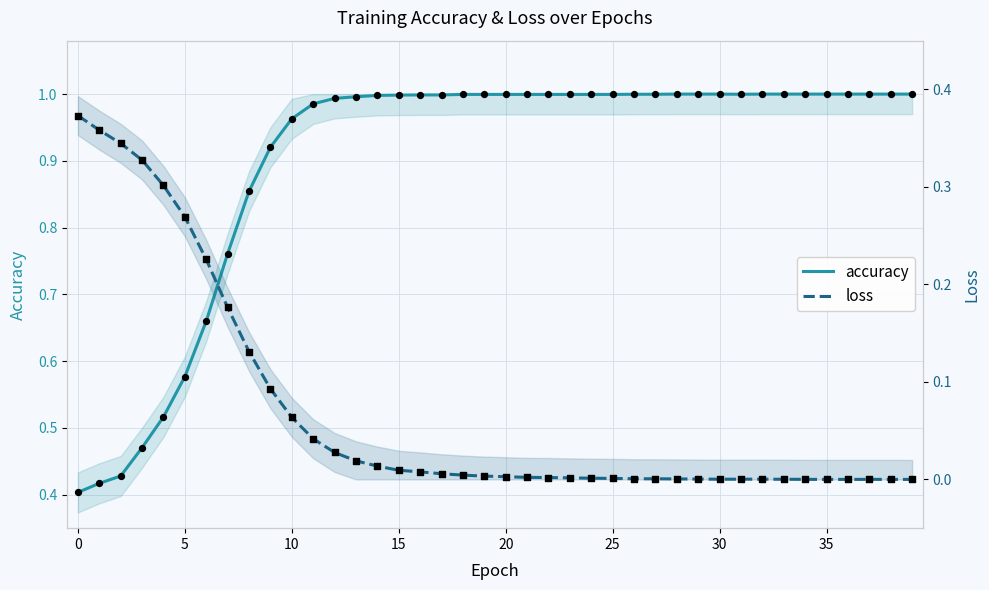

At which category is the sum across all series the highest?

11